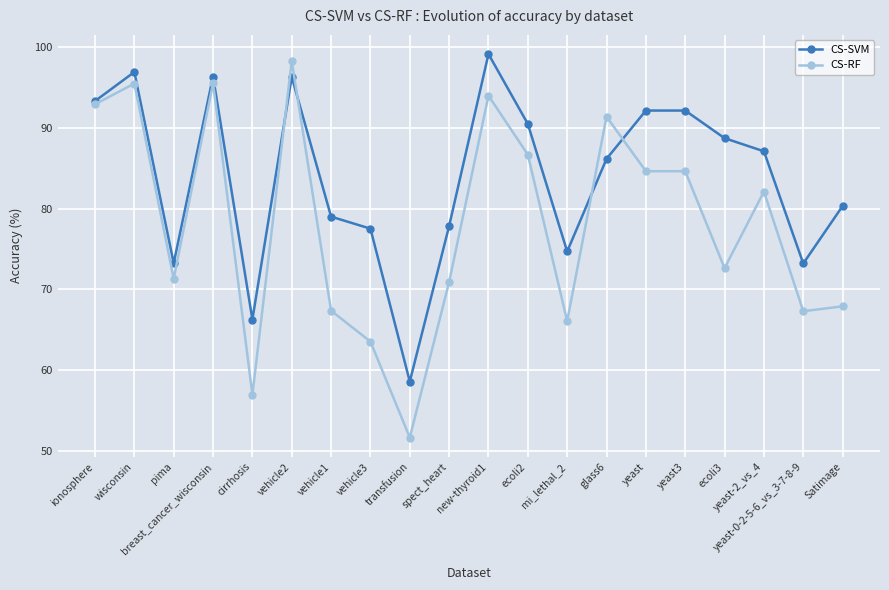

Which series has the largest total across all categories?

CS-SVM